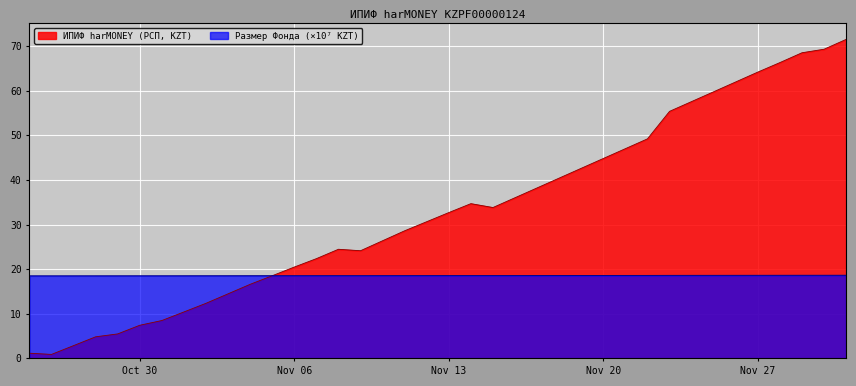

What is the minimum value for Размер Фонда (×10⁷ KZT)?

18.5